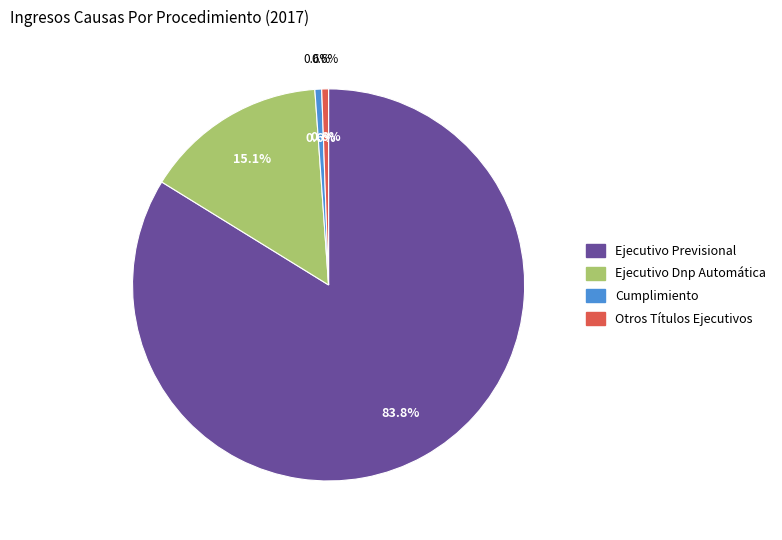

Count the number of slices in the pie.

4